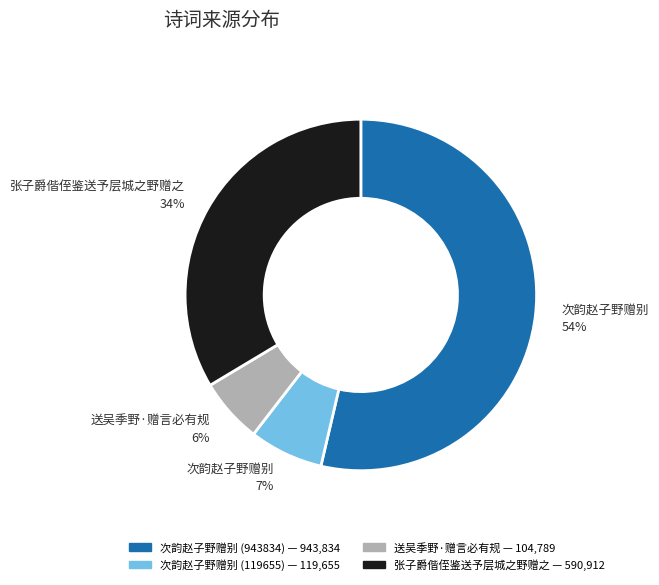

Which category has the smallest portion of the pie?

送吴季野·赠言必有规